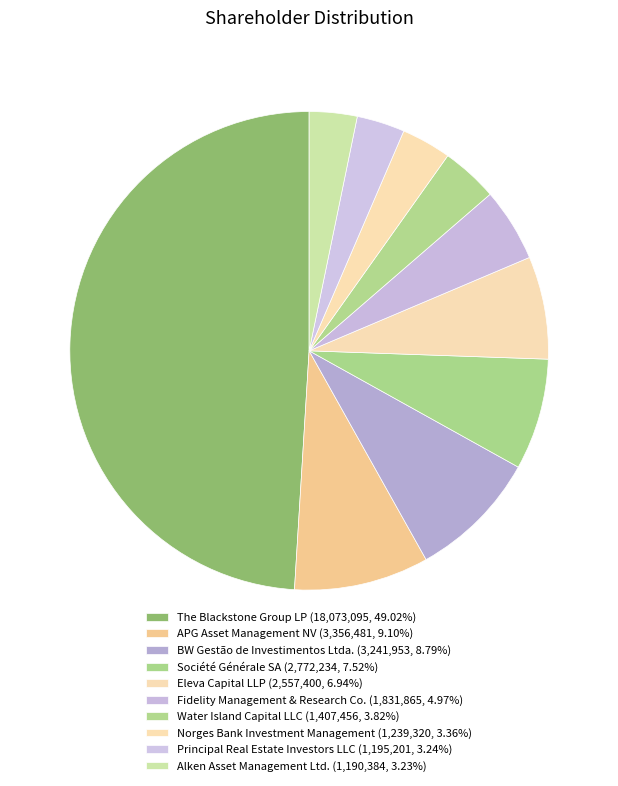

To the nearest percent, what percentage of the pie is Water Island Capital LLC?

4%